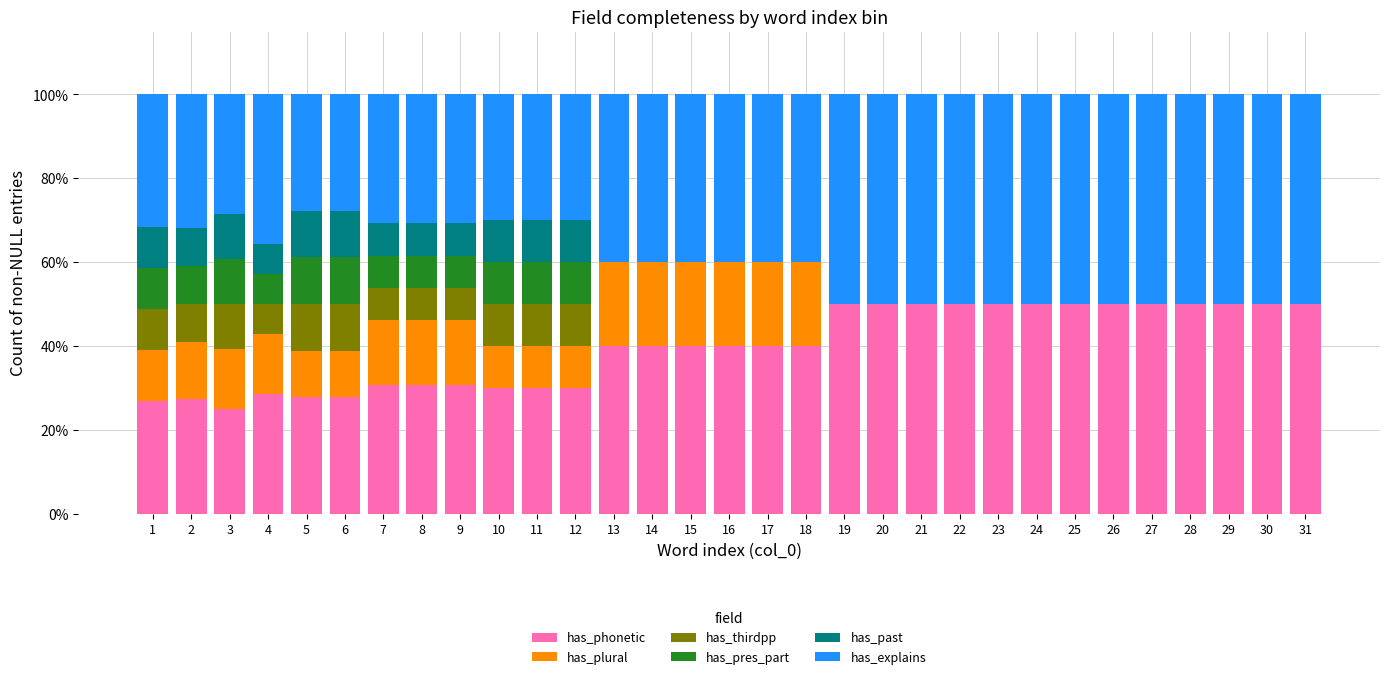

What is the total value across all series at 29?

100.0